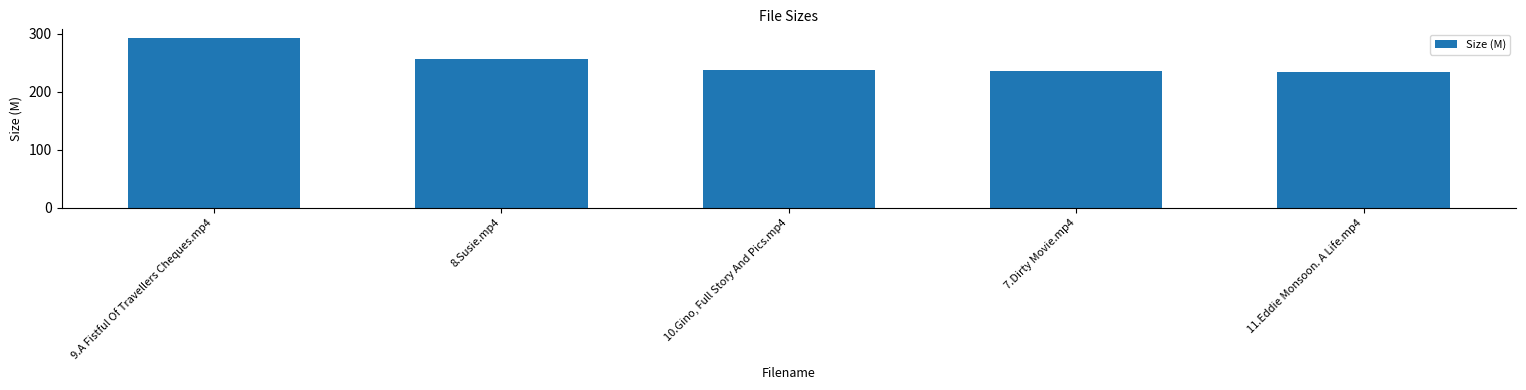

What position from the right is 9.A Fistful Of Travellers Cheques.mp4?

5